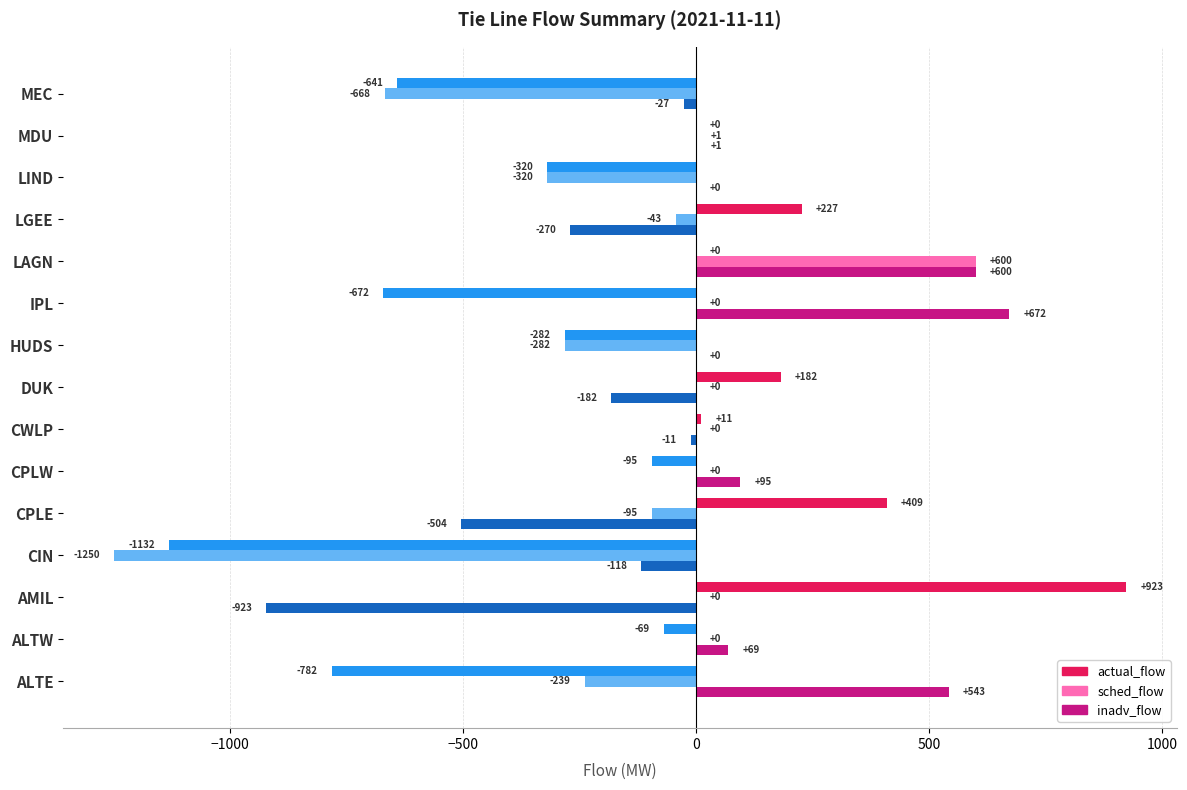

What are all the series names shown in the legend?

actual_flow, sched_flow, inadv_flow